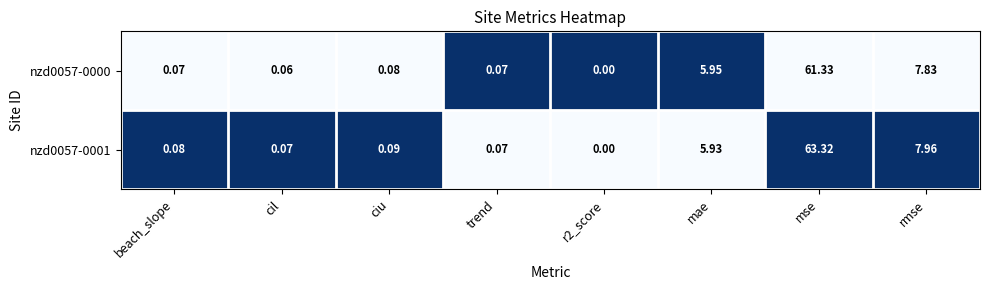

How many data points does each series have?

8